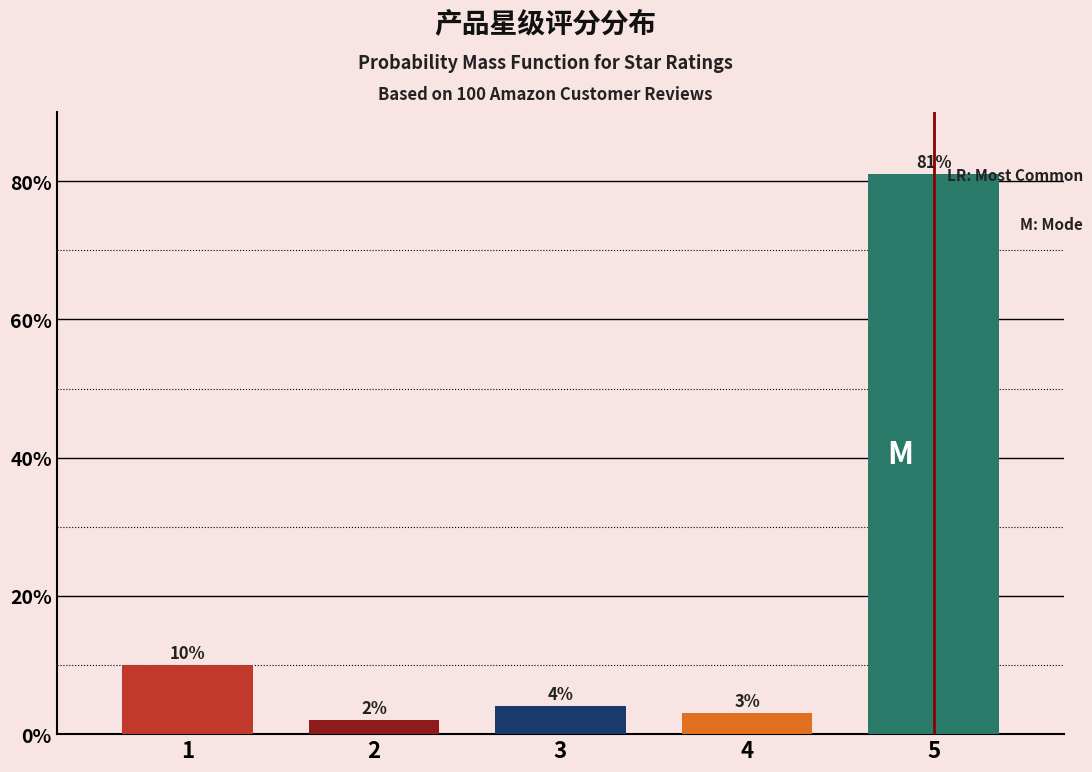

Reading right to left, extract all data points from this chart.

81	3	4	2	10